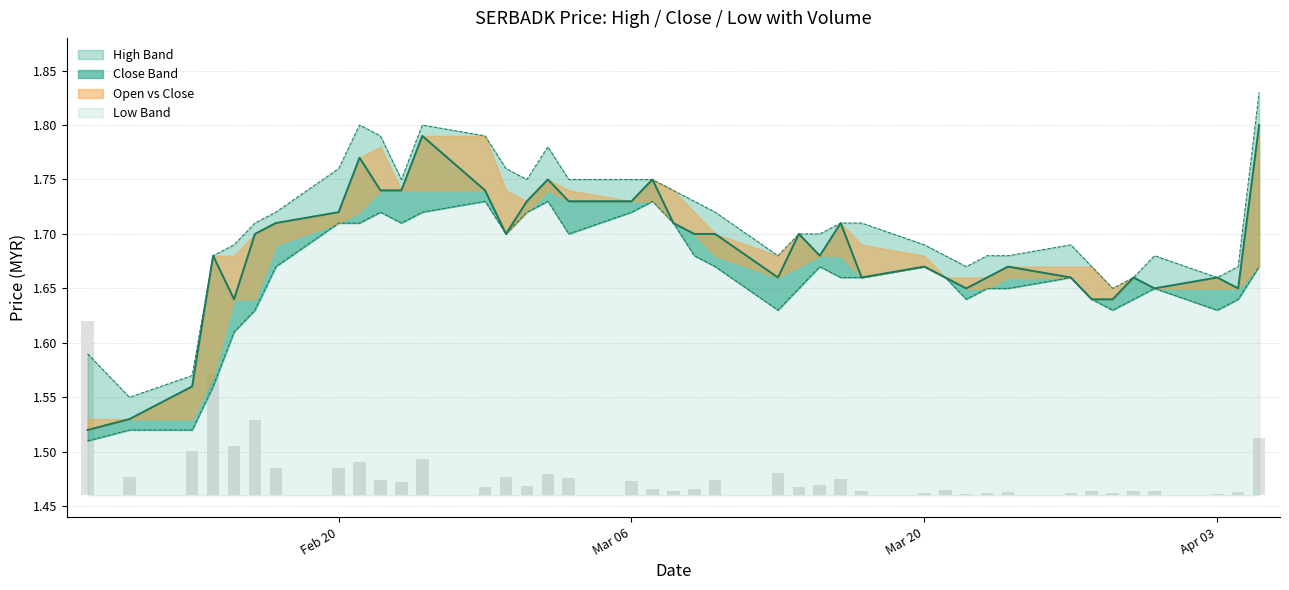

What is the highest value of the low series?

1.7